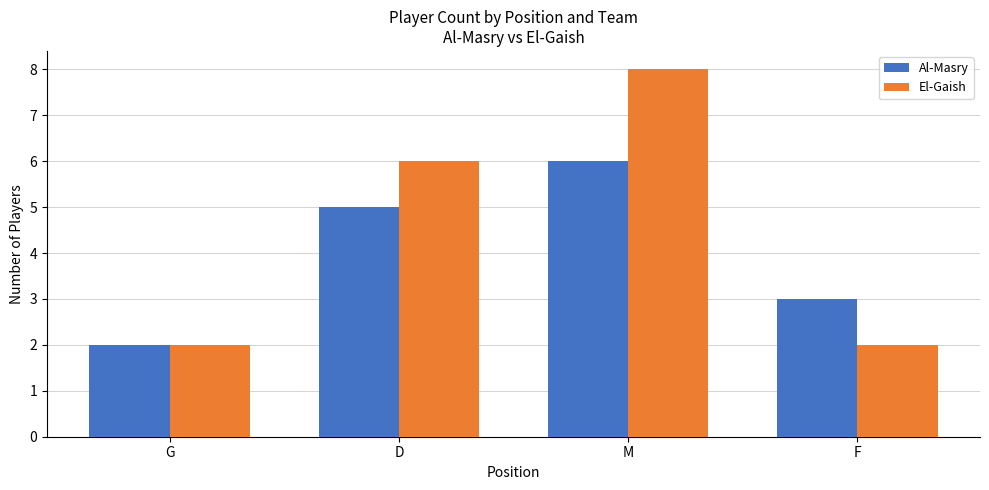

Which series has the largest total across all categories?

El-Gaish